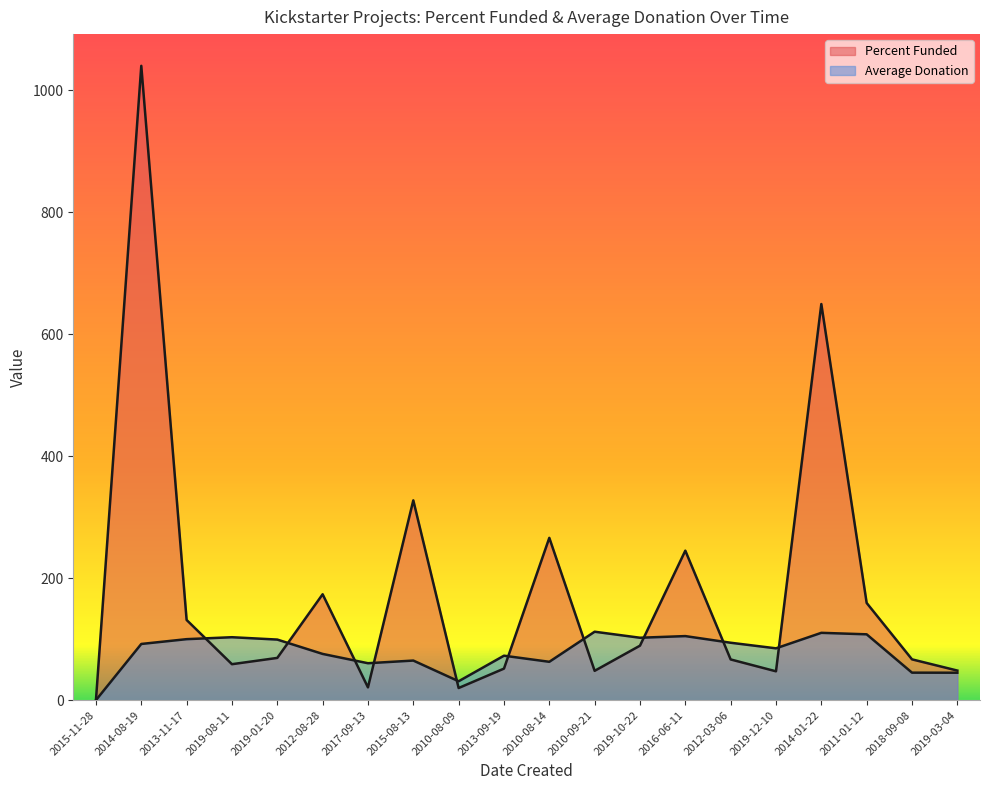

In Average Donation, how many points are higher than both neighbors (excluding endpoints)?

6